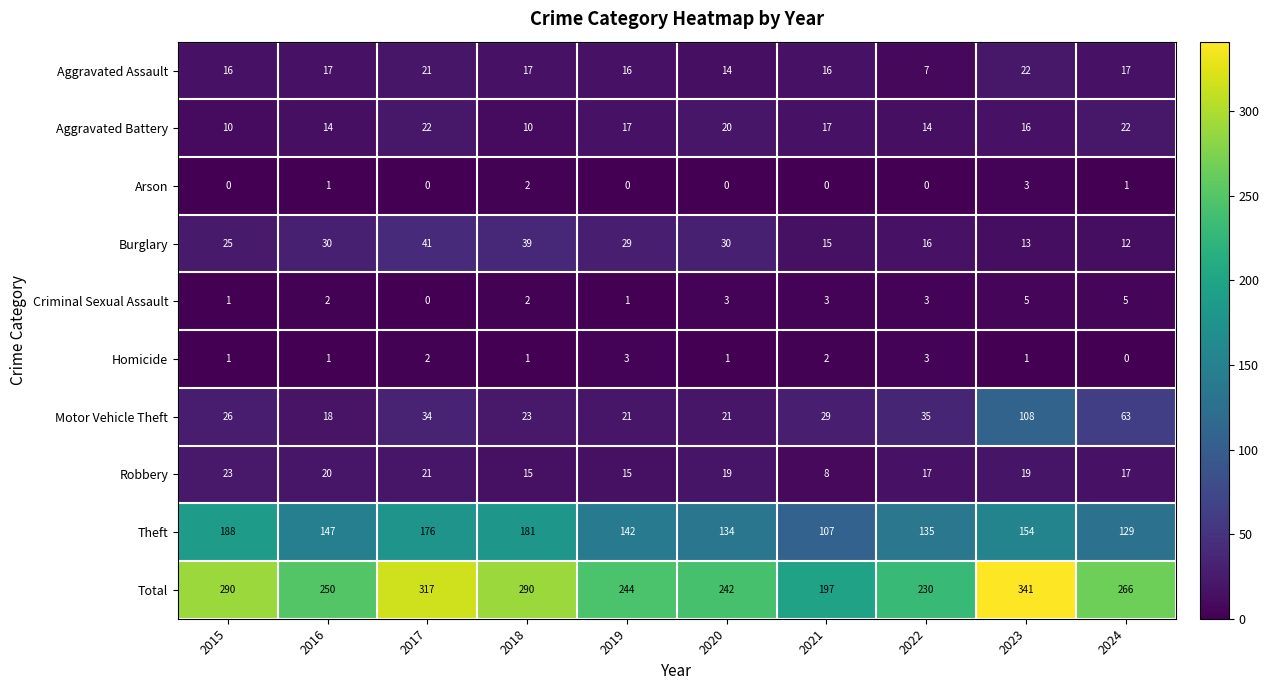

True or false: Aggravated Battery has a value of 14 at 2022.

True